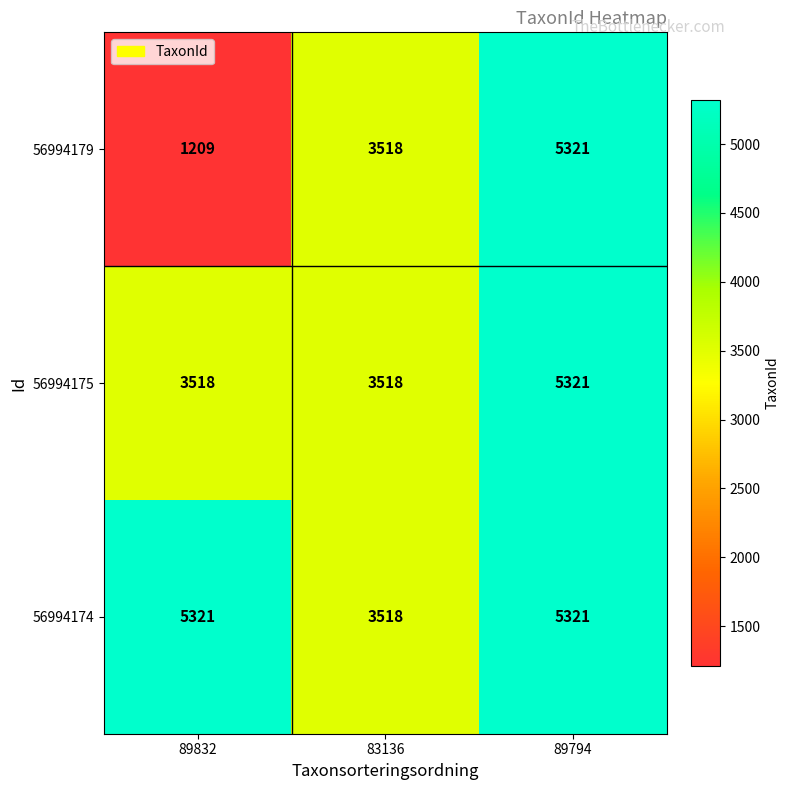

At how many categories does at least one series exceed 3332?

3